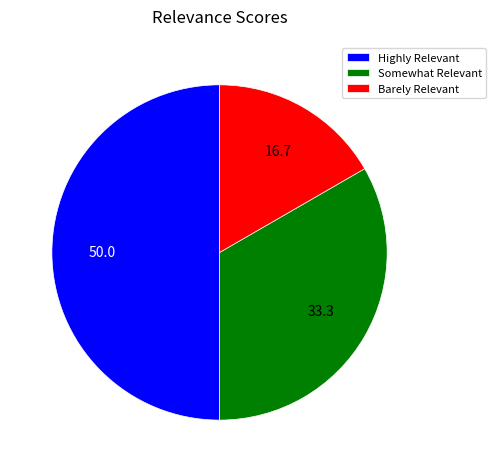

True or false: Barely Relevant accounts for 3% of the total.

False